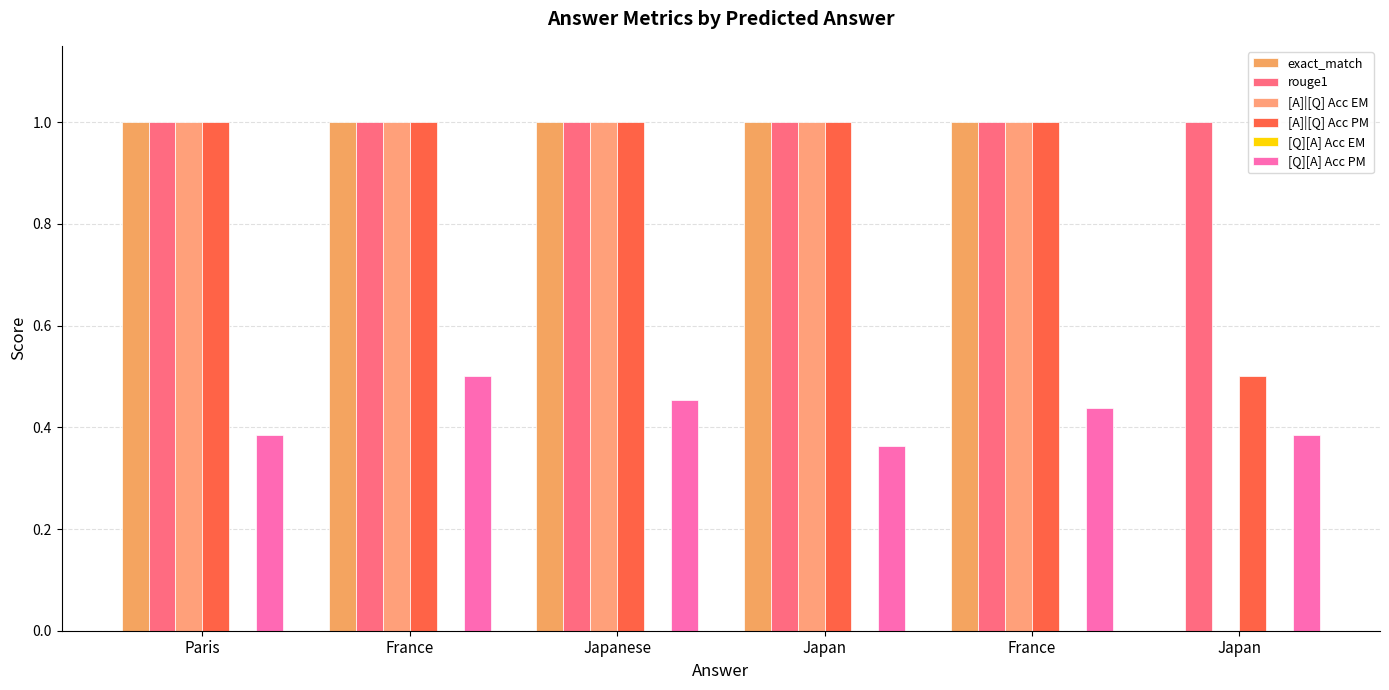

What is the label of the 5th bar from the left?

France